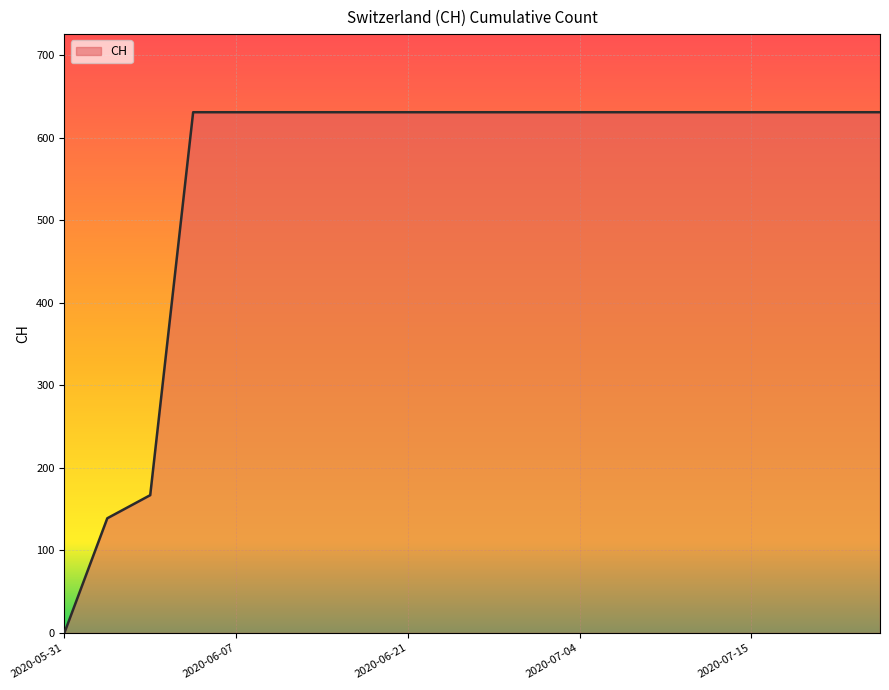

What is the greatest value displayed?

631